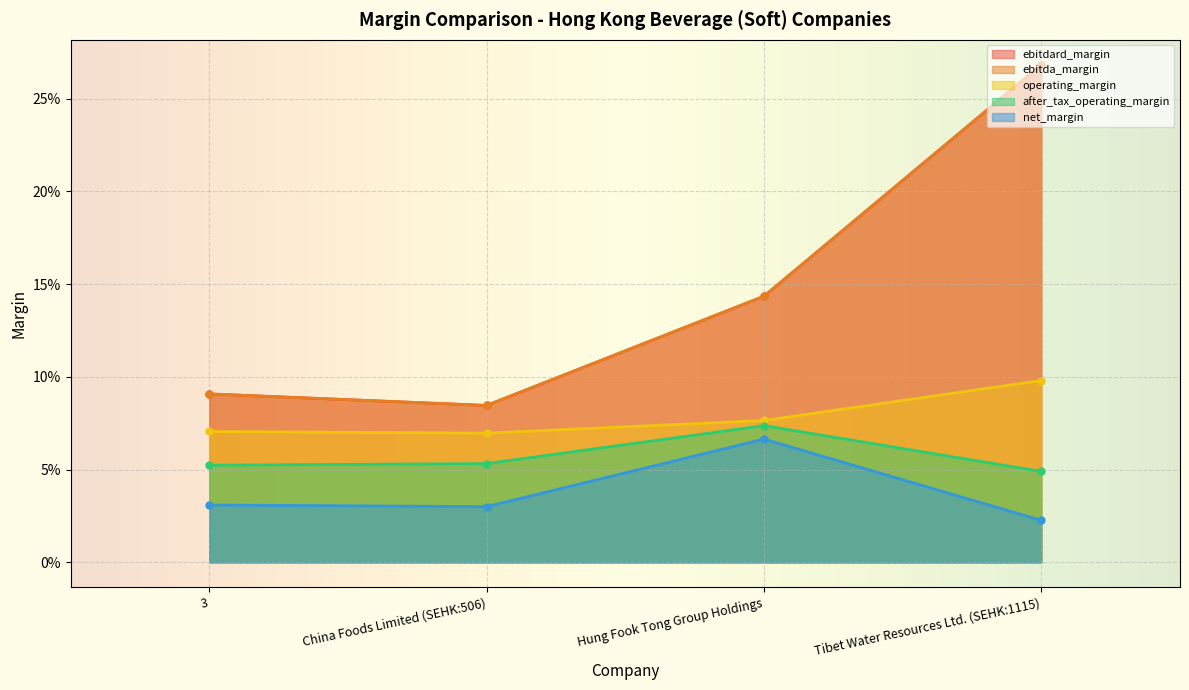

What are all the series names shown in the legend?

ebitdard_margin, ebitda_margin, operating_margin, after_tax_operating_margin, net_margin